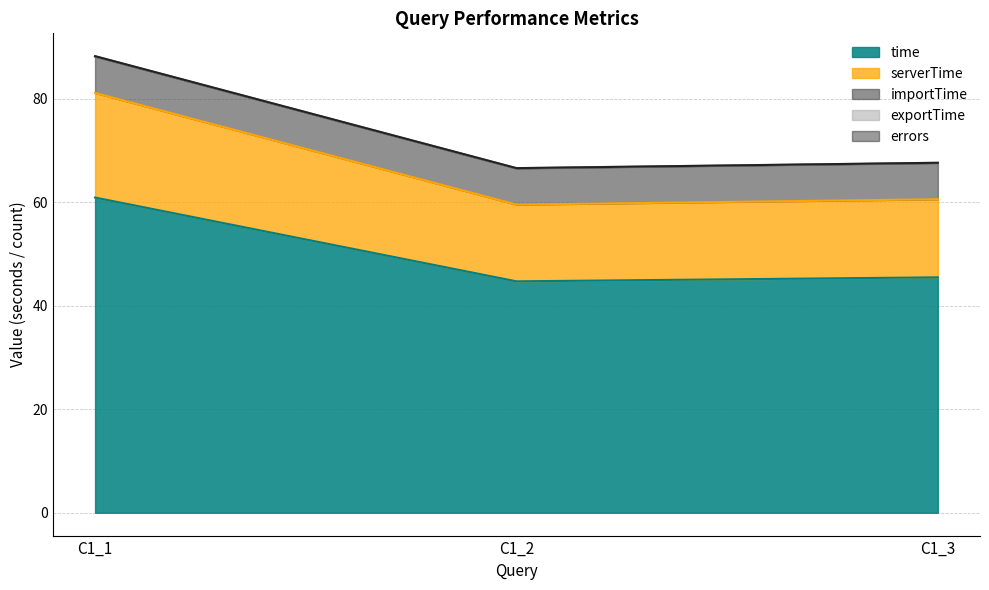

What value does the time series have at C1_1?

60.9